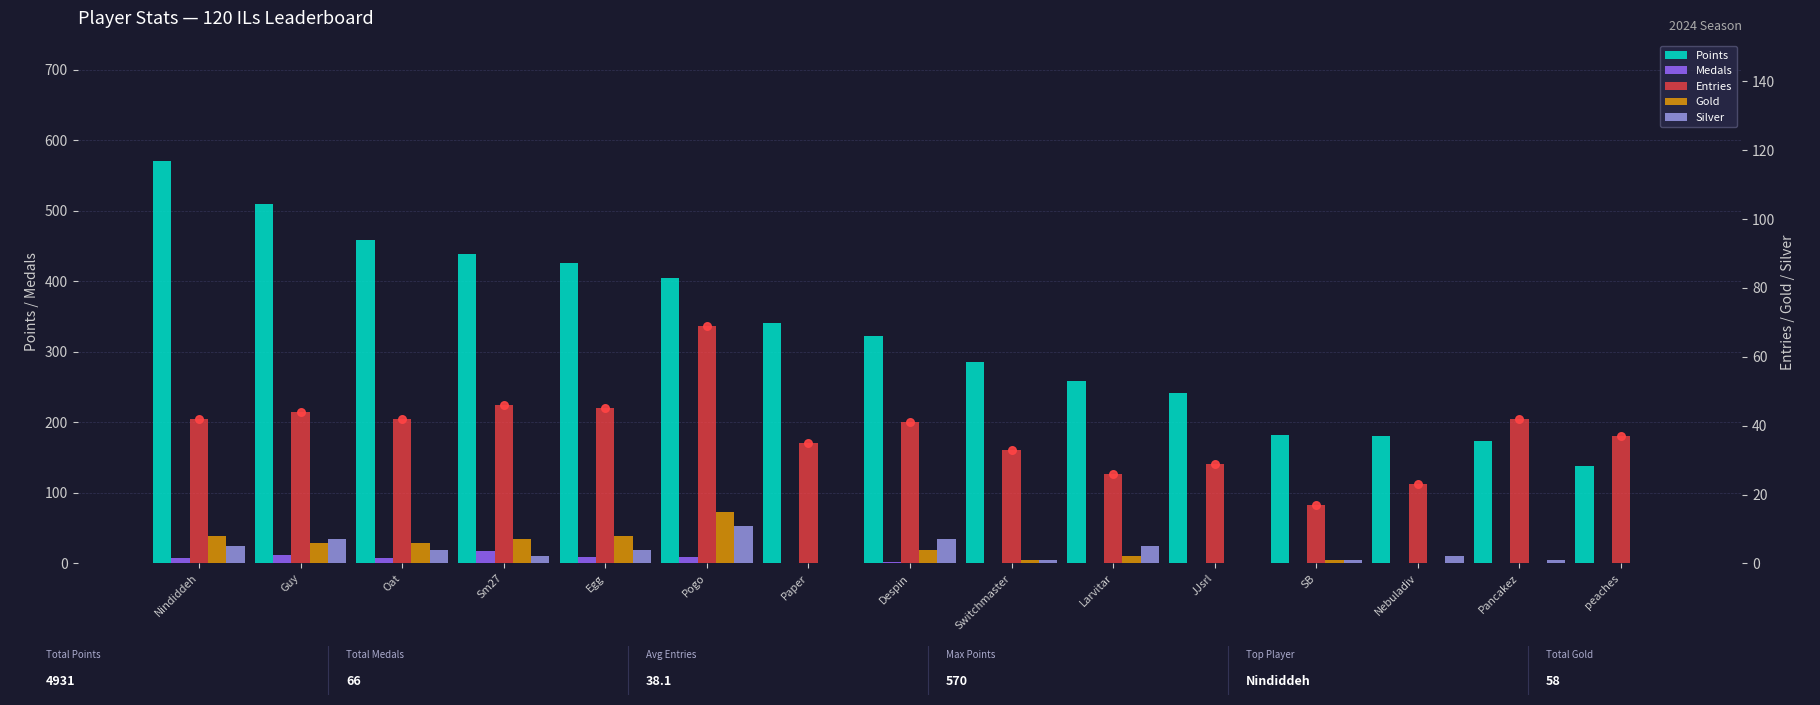

Which series reaches the maximum Y coordinate?

Points